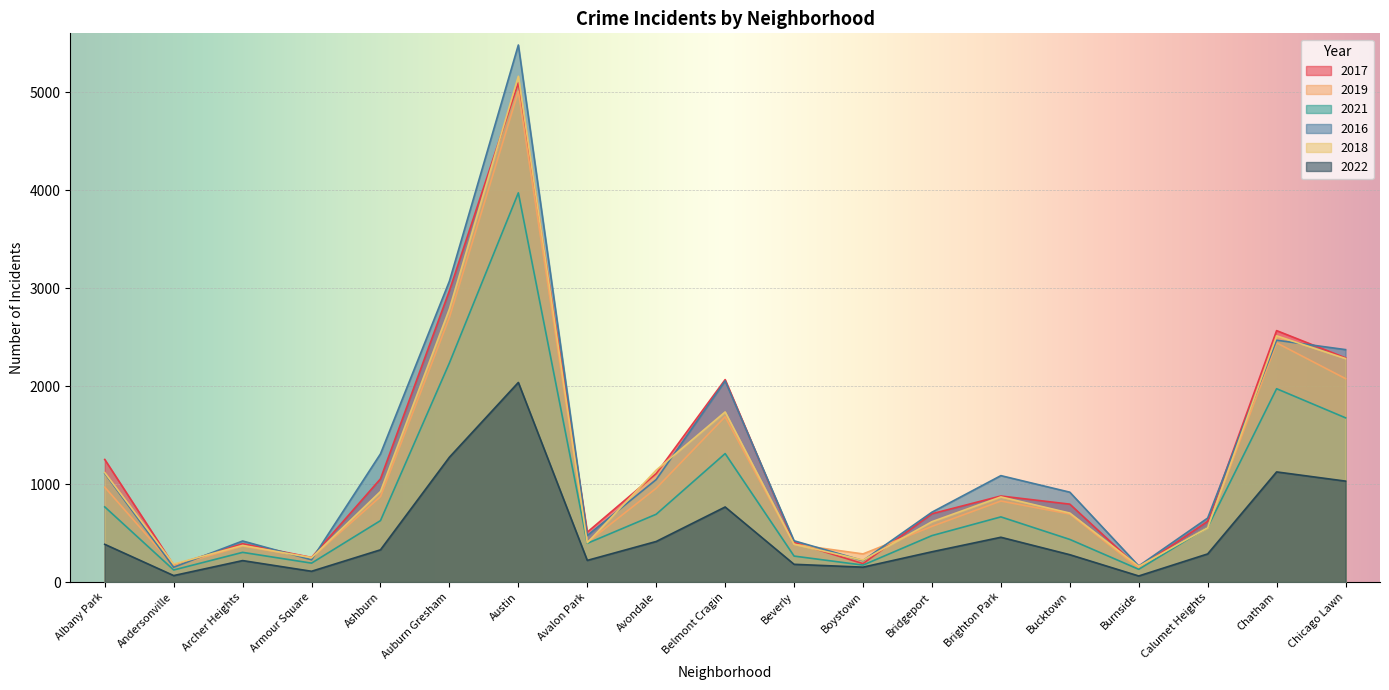

What is the difference between the maximum and minimum values in the 2016 series?

5330